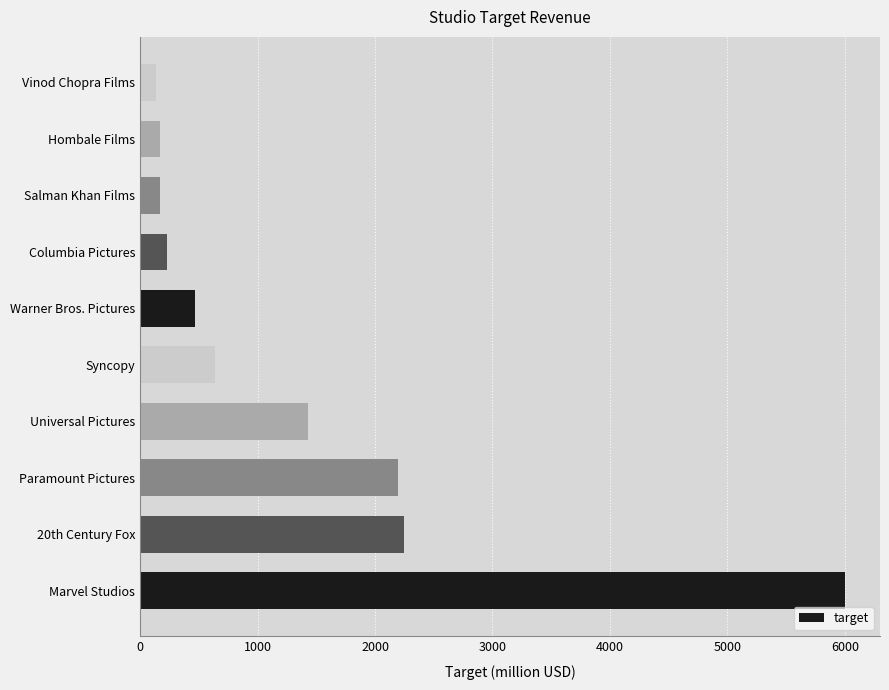

What is the difference between the maximum and second lowest values?

5834.2